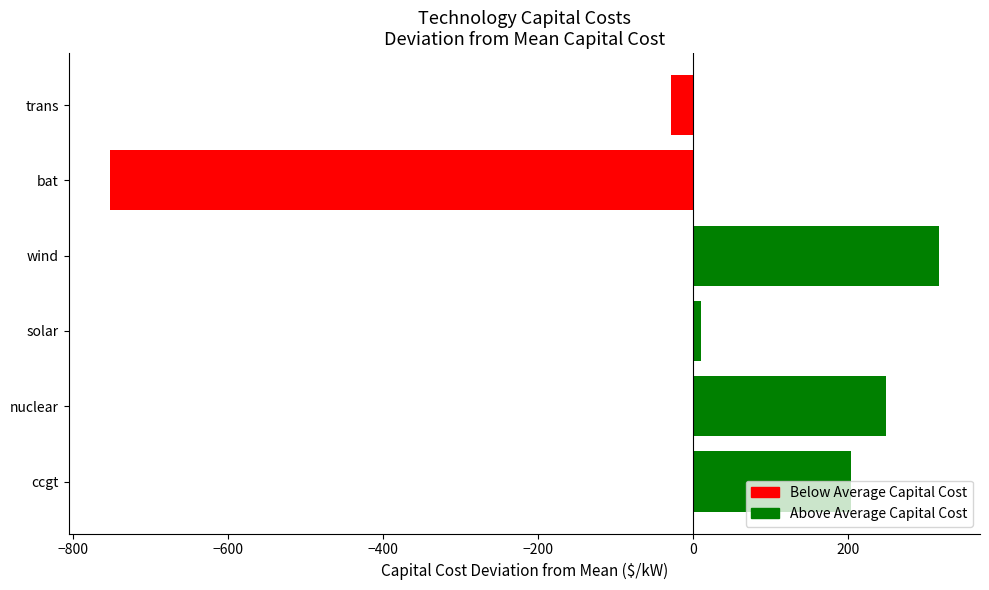

What is the difference between the values at trans and ccgt?

232